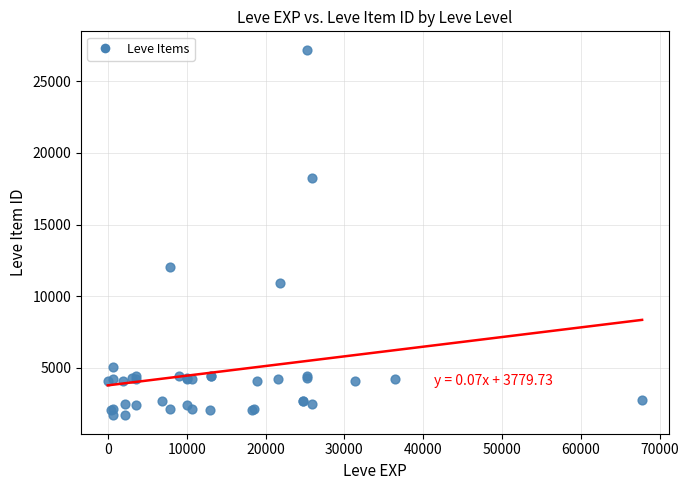

What Y value in the scatter plot is closest to 14448?

12018